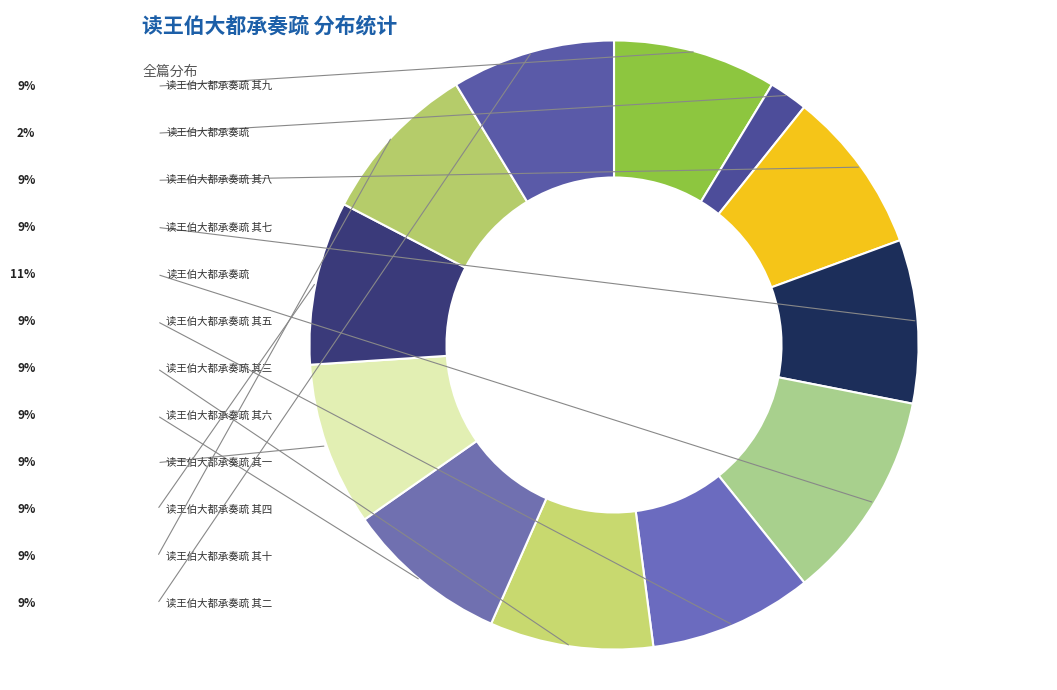

Which slice is the smallest?

读王伯大都承奏疏